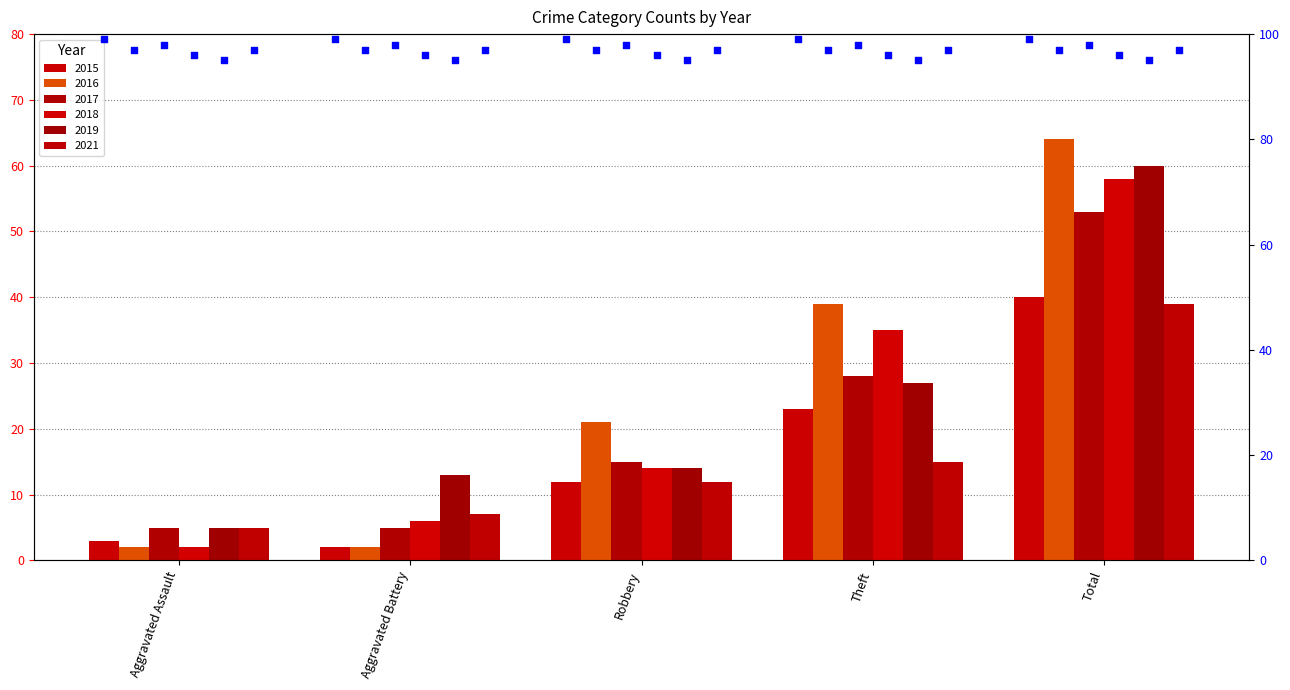

Which series has the largest total across all categories?

2016